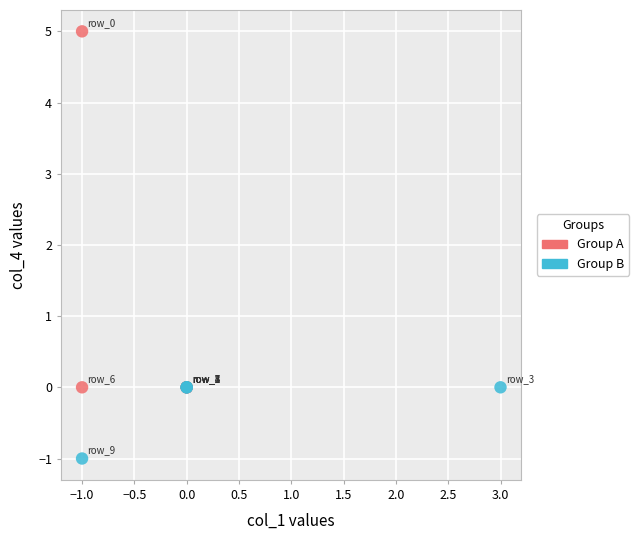

What are all the series names shown in the legend?

Group A, Group B